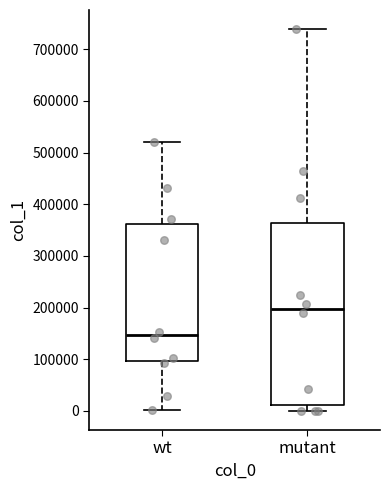

Where is the lower edge of the box for wt on the y-axis? The values are not printed on the chart, so give them approximately, as read against the axis.

100000